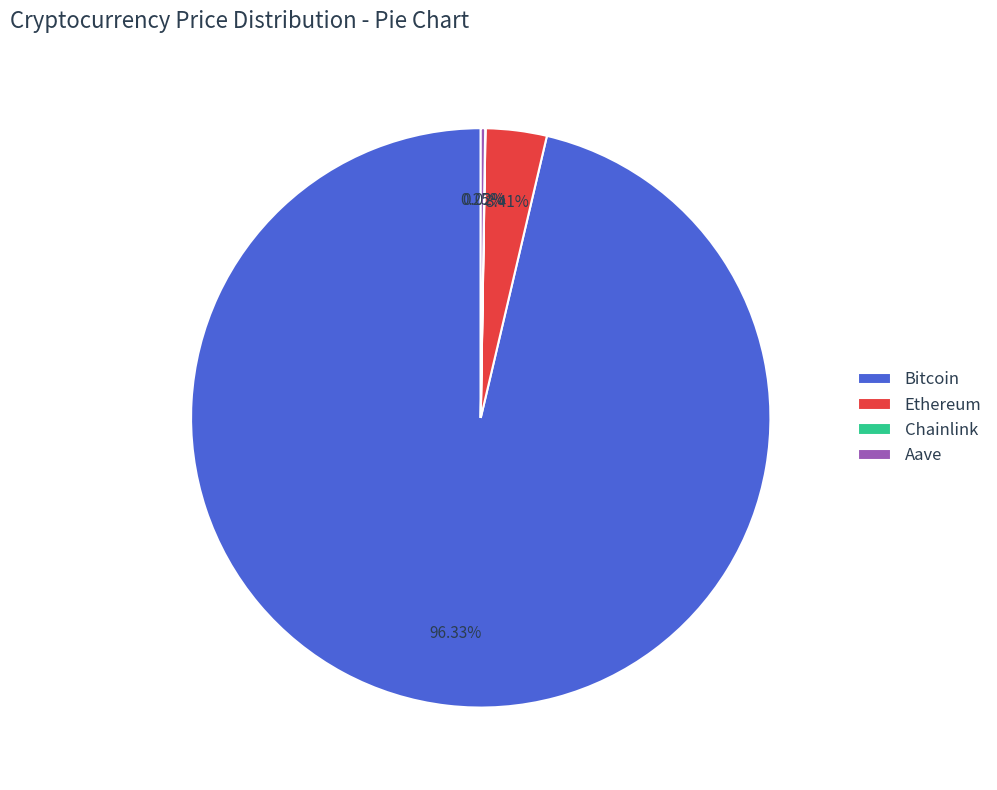

What is the largest slice in the pie chart?

Bitcoin